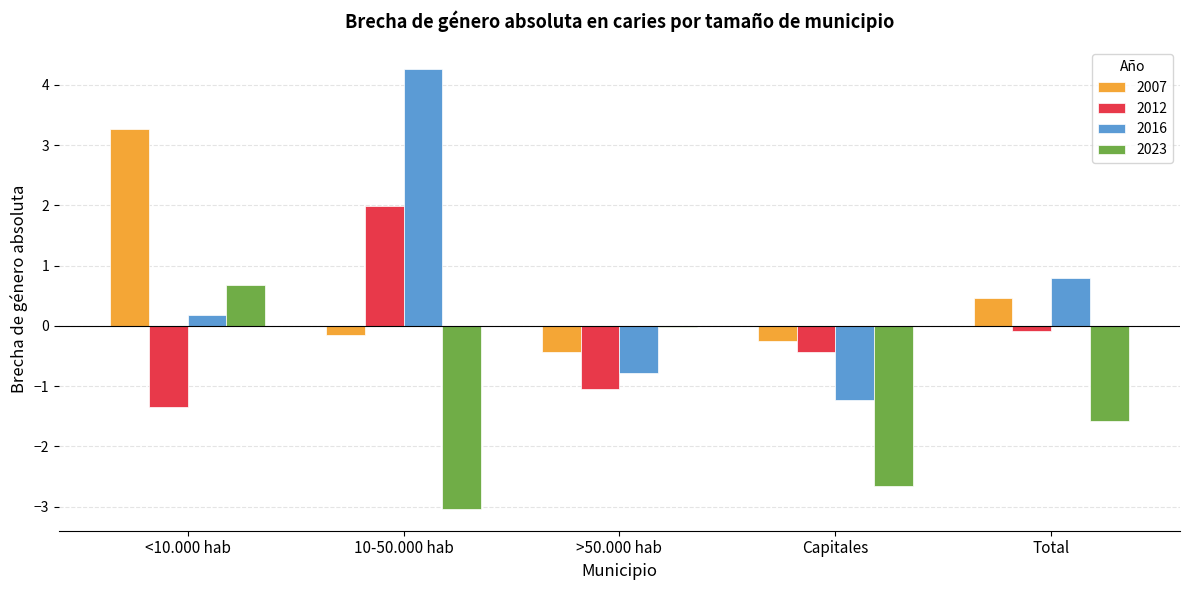

What is the total value across all series at <10.000 hab?

2.8